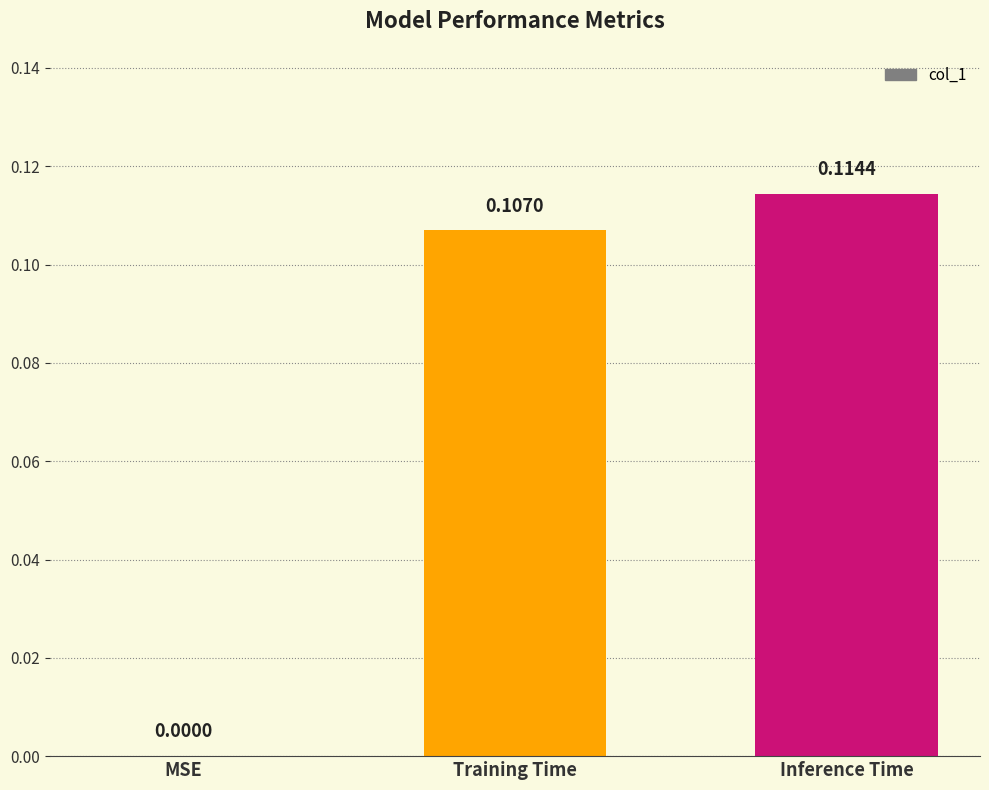

Which label corresponds to the largest value in the chart?

Inference Time